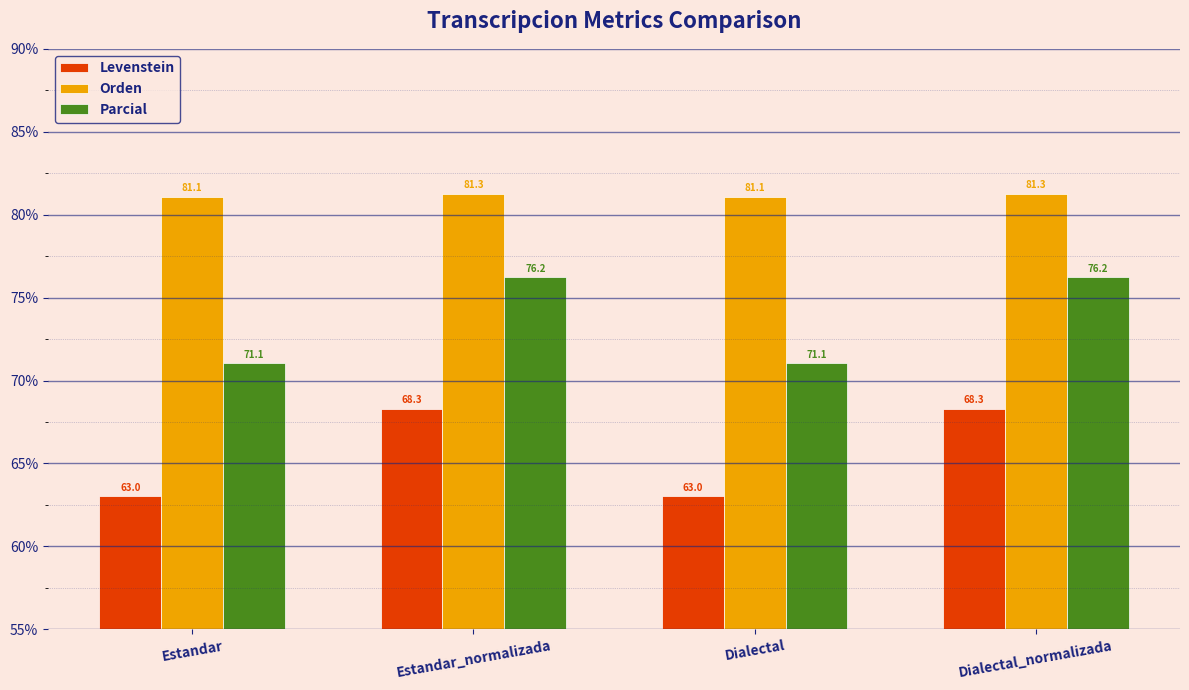

How many categories are shown in the chart?

4